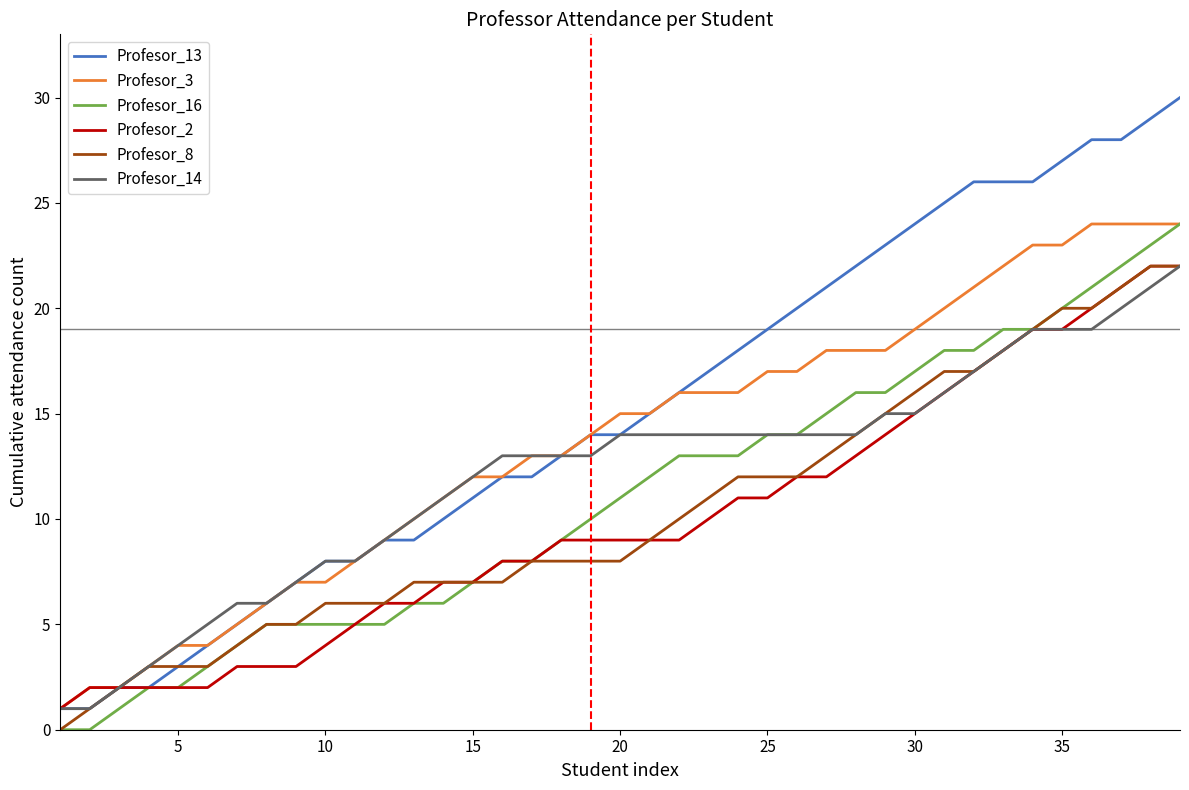

Which series has the widest spread of values?

Profesor_13